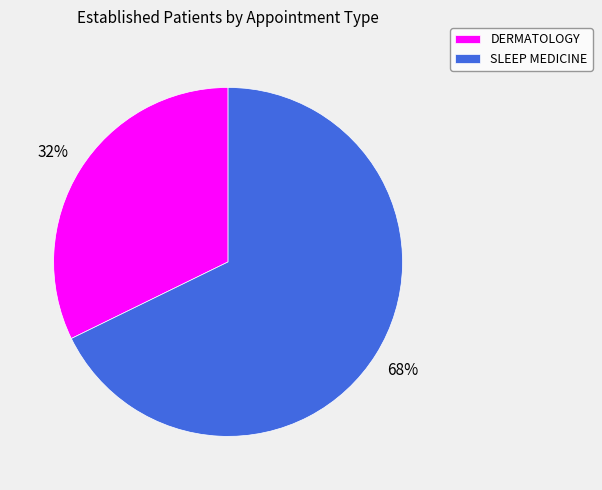

Combined, do SLEEP MEDICINE and DERMATOLOGY account for over 50%?

Yes